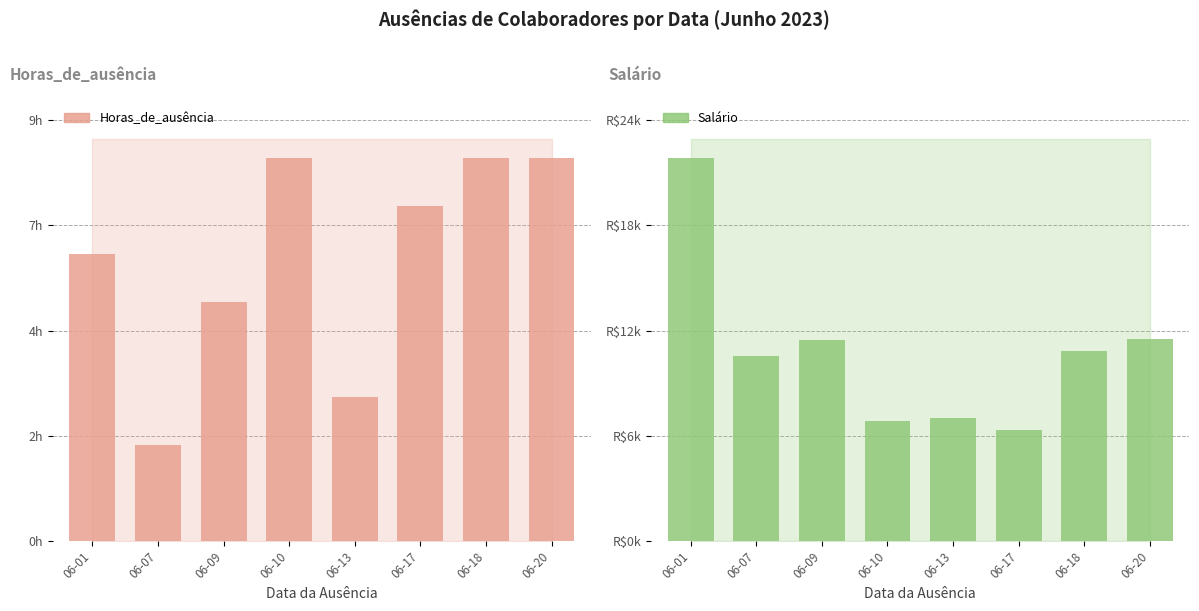

What is the sum of all Salário values?

87225.1